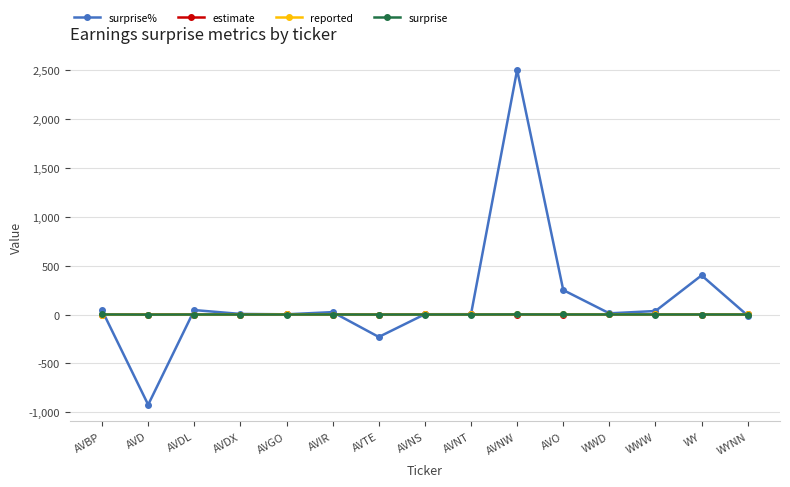

What is the minimum value shown in the chart?

-922.2